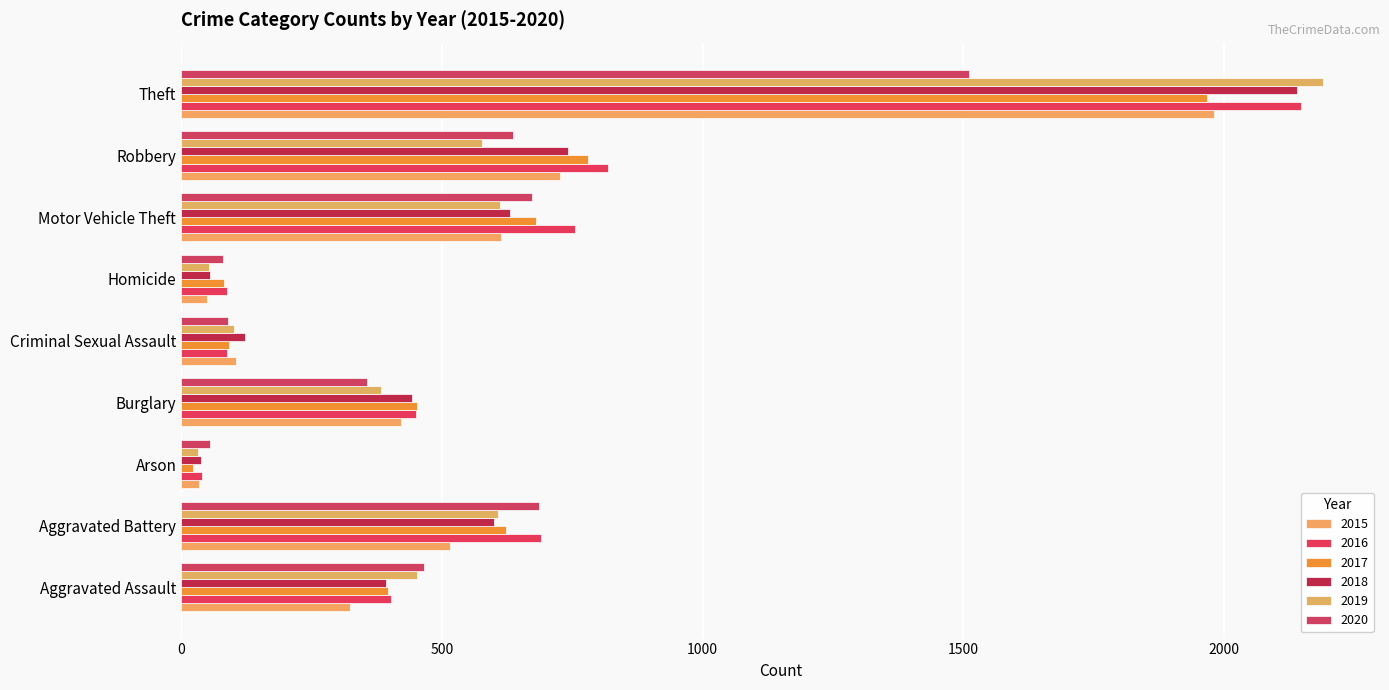

Is it true that 2016 equals 743 at Burglary?

False